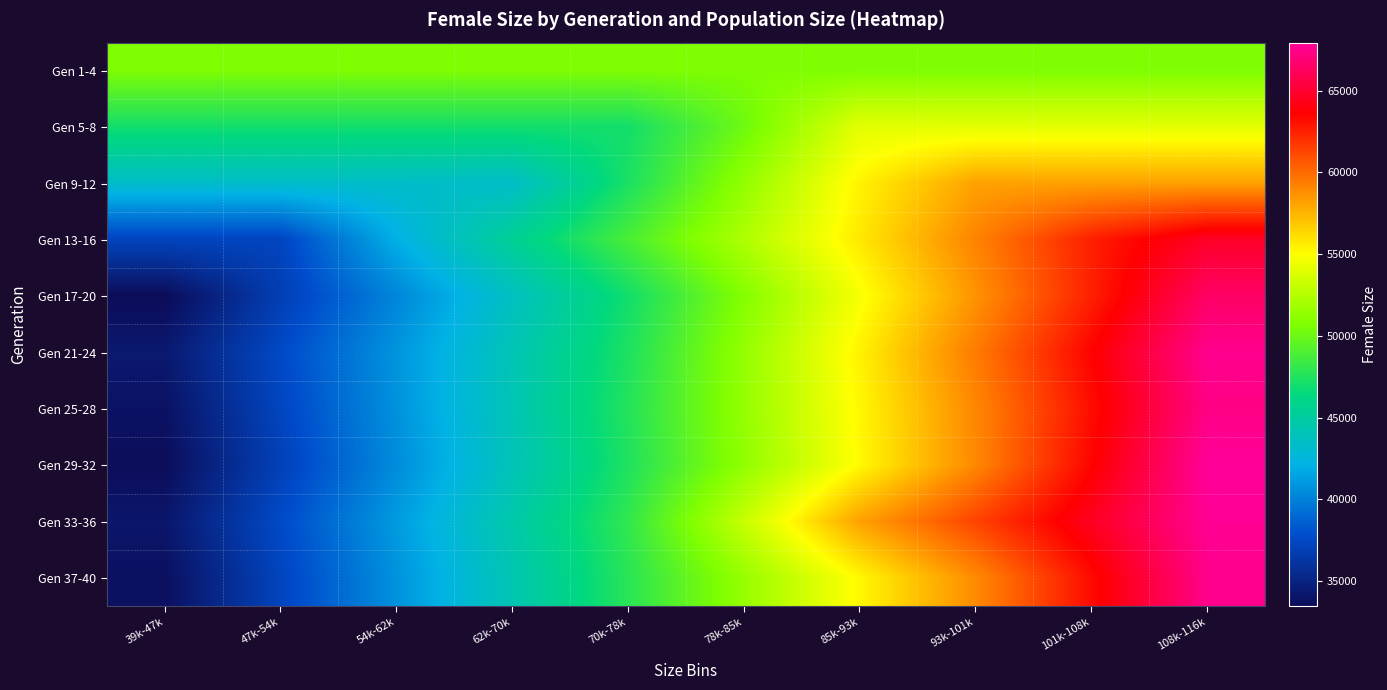

At which category is the sum across all series the highest?

108k-116k